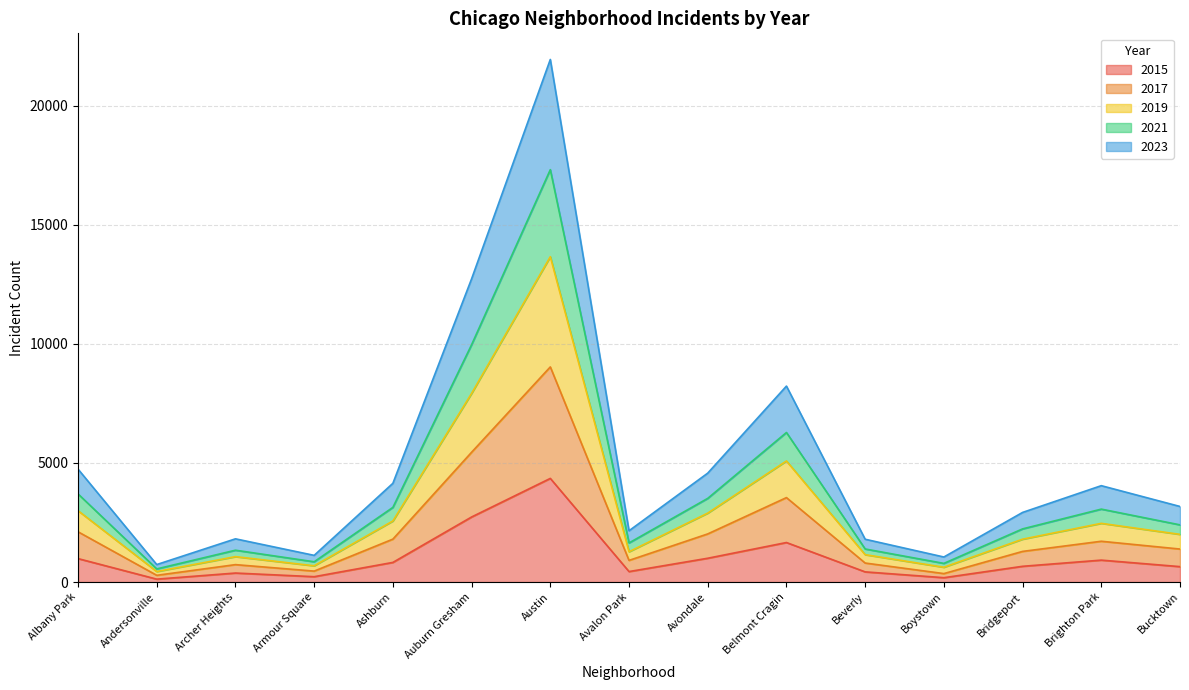

At which label does 2015 reach its peak?

Austin